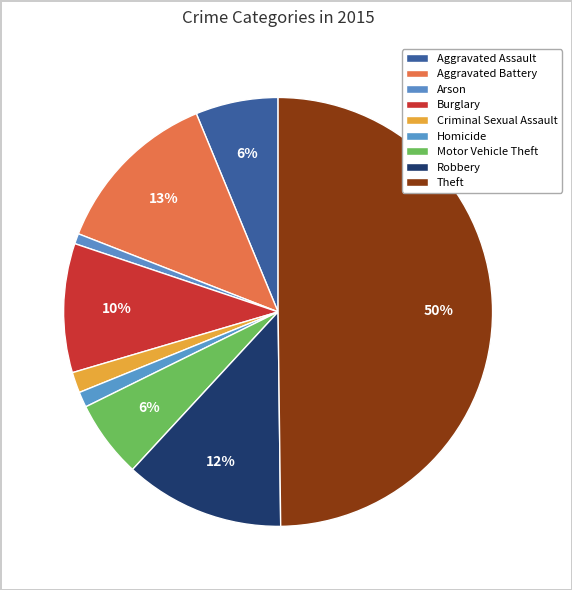

Does Criminal Sexual Assault represent more than half of the total?

No